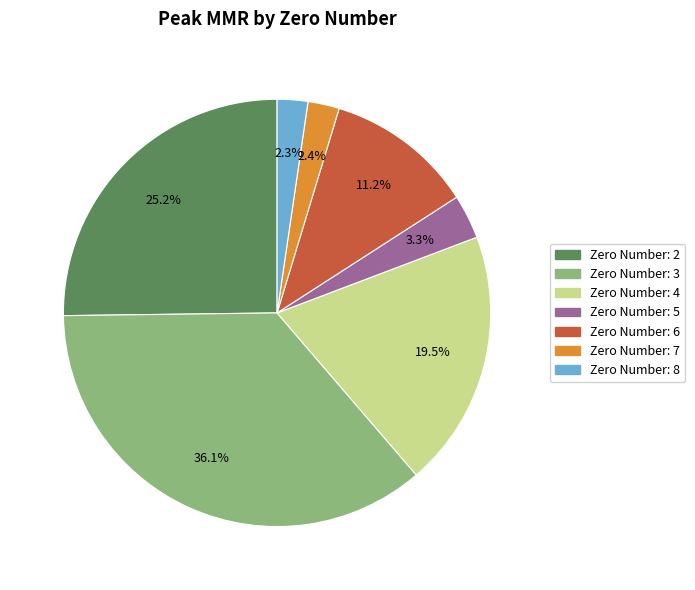

Is there a majority slice in this chart?

No